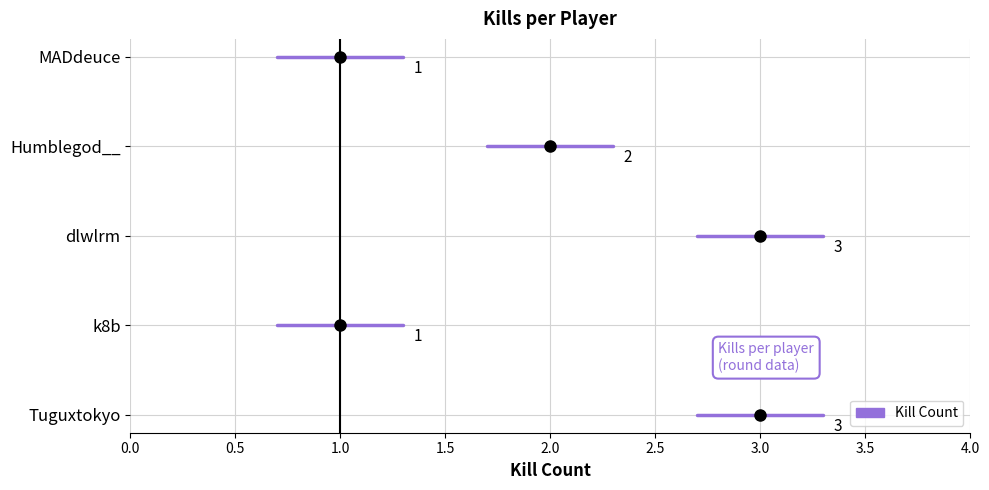

What is the label of the 1st point from the left?

Tuguxtokyo